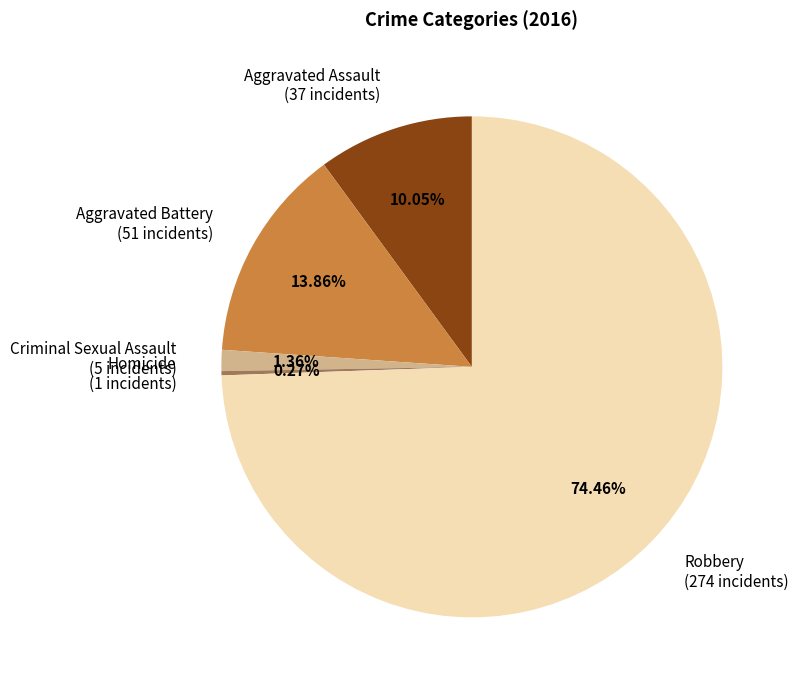

Between Aggravated Assault and Aggravated Battery, which is larger?

Aggravated Battery